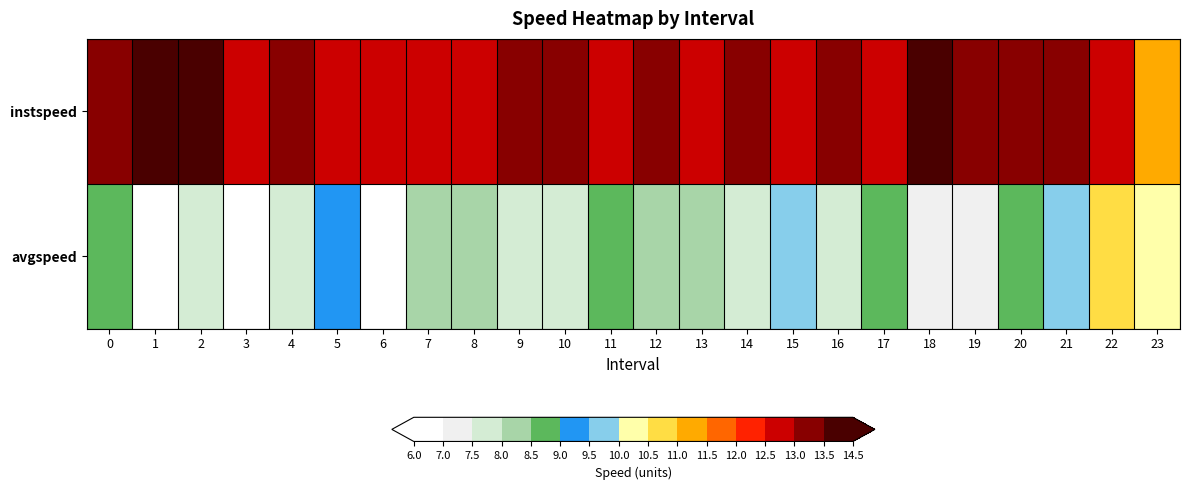

What is the minimum value shown in the chart?

6.3